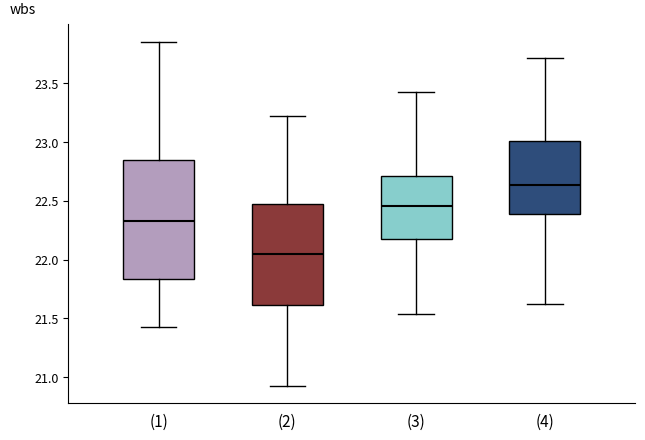

Which box has the highest median line?

(4)